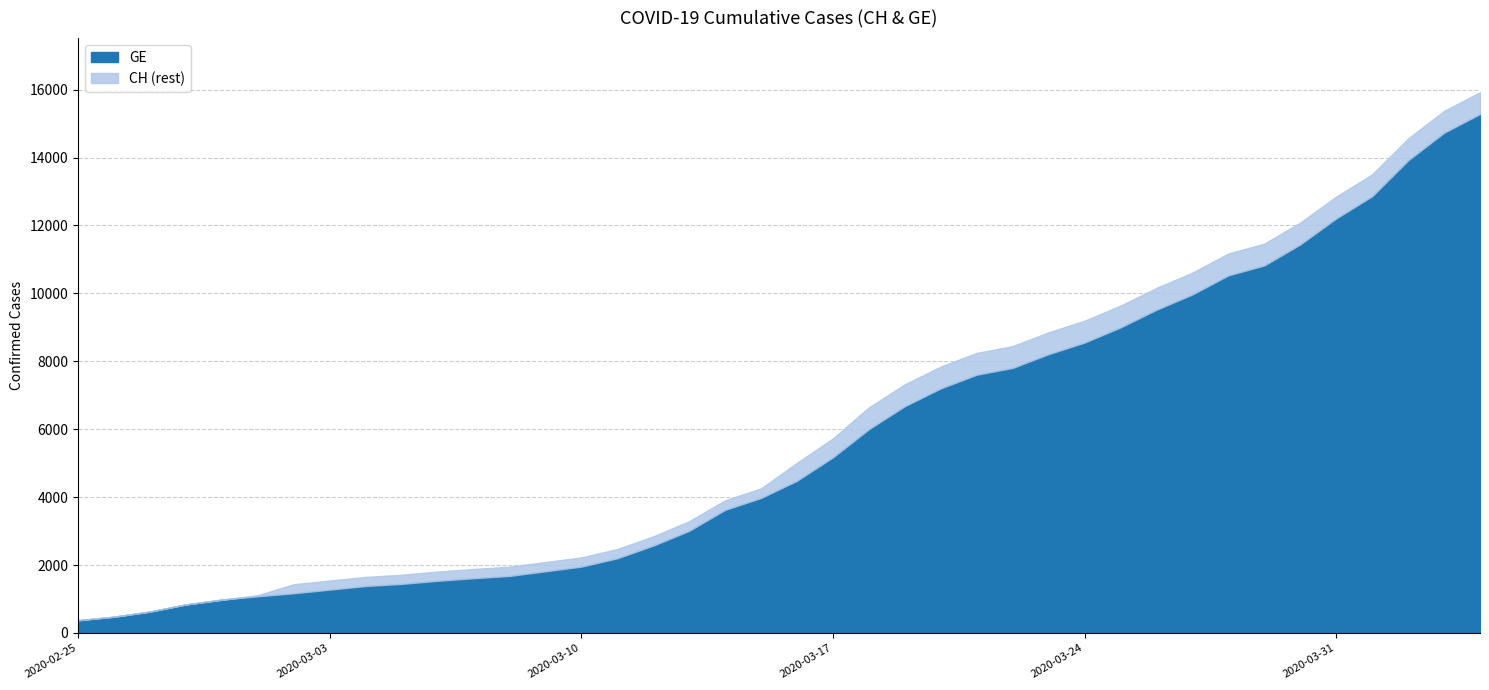

What is the highest value of the GE series?

15284